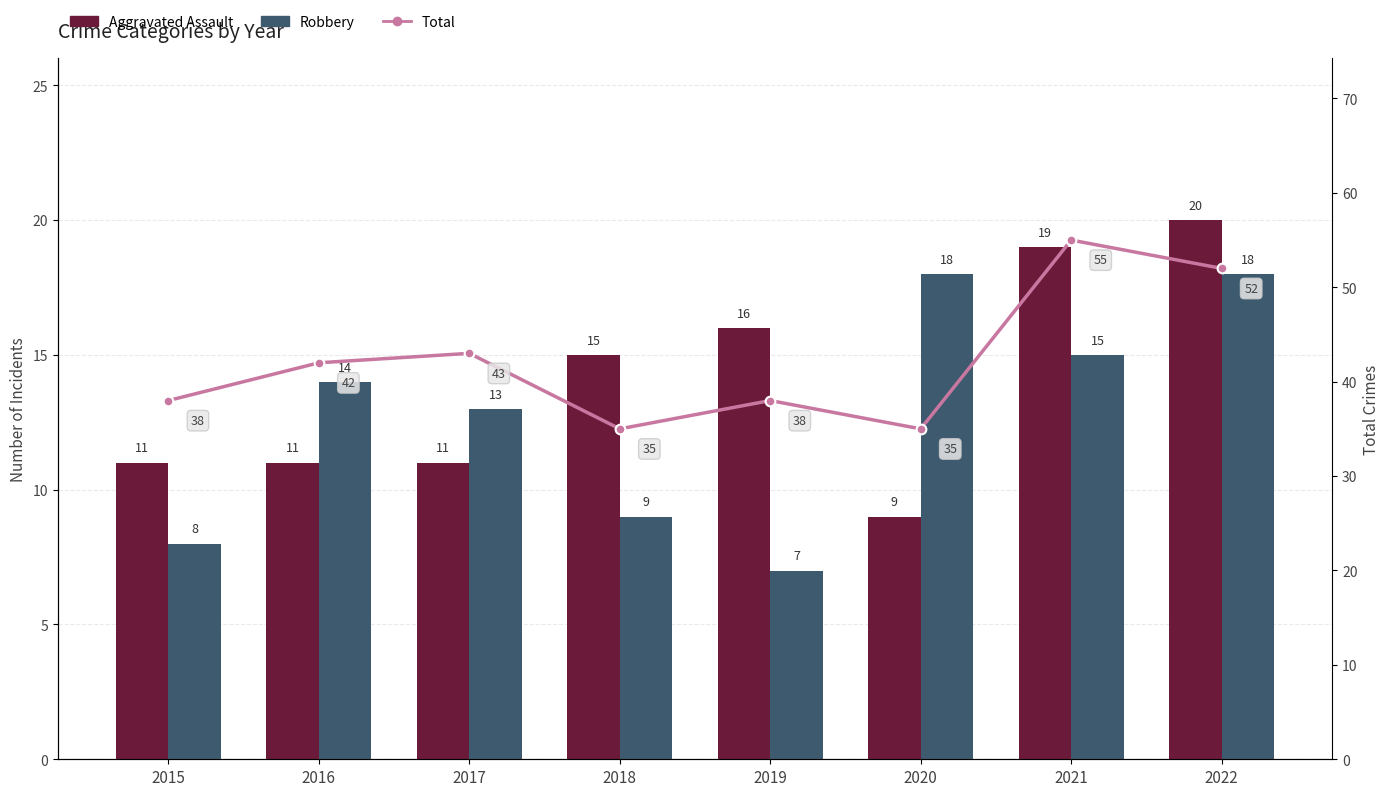

Count the number of categories in the chart.

8